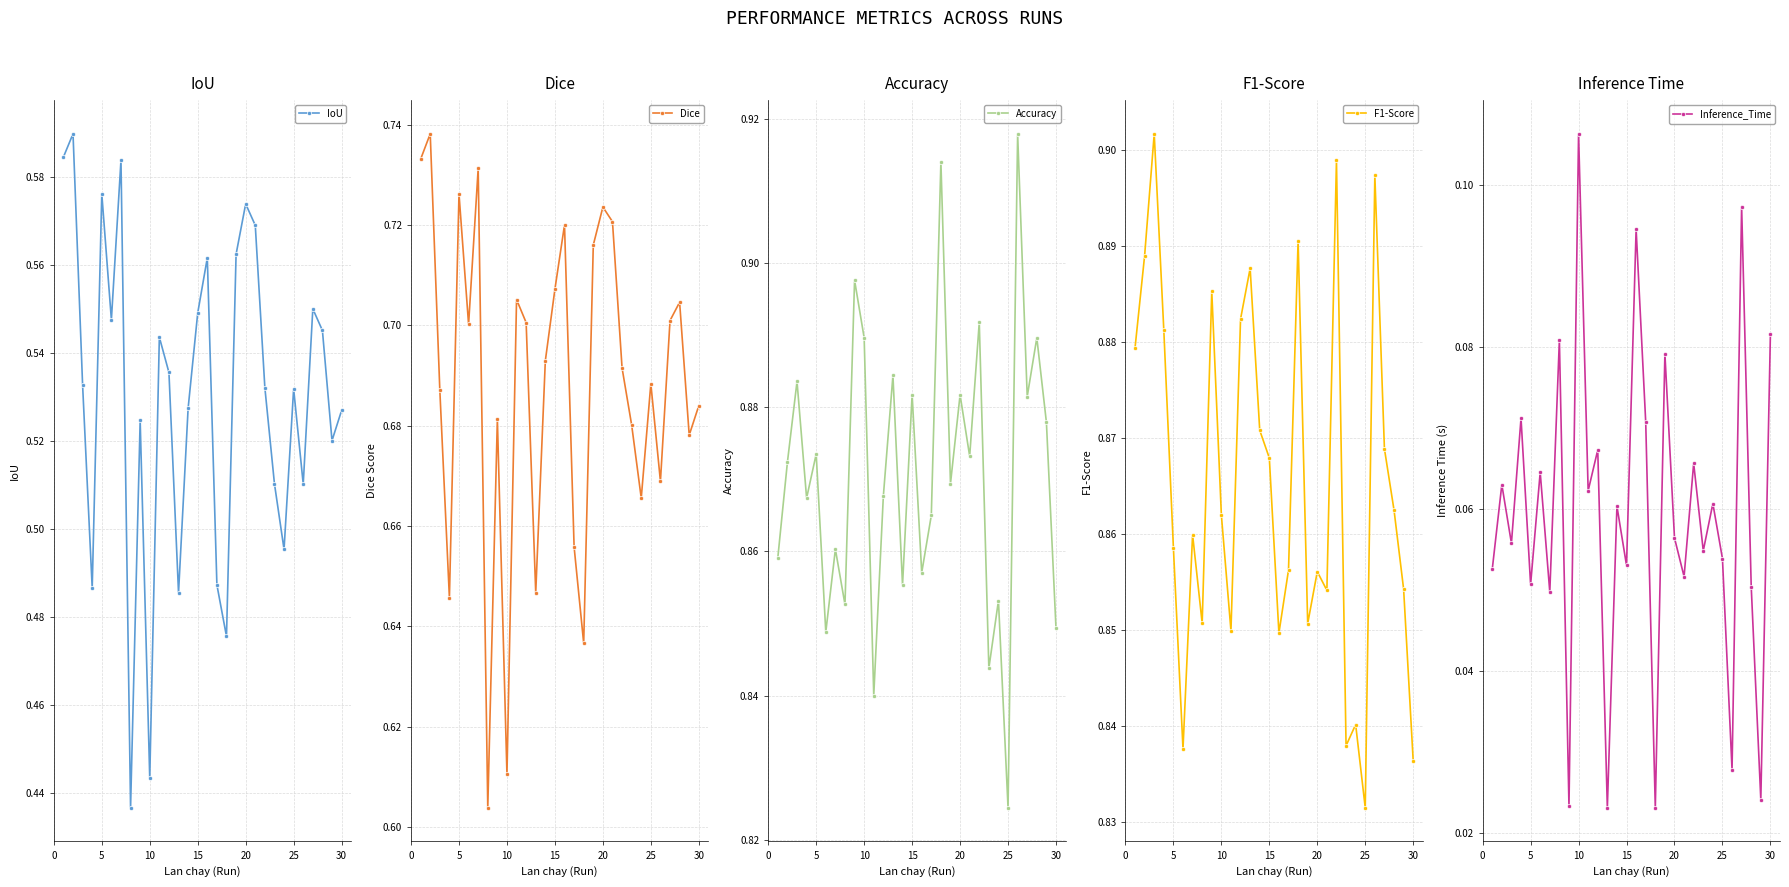

In IoU, how many points are lower than both neighbors (excluding endpoints)?

9